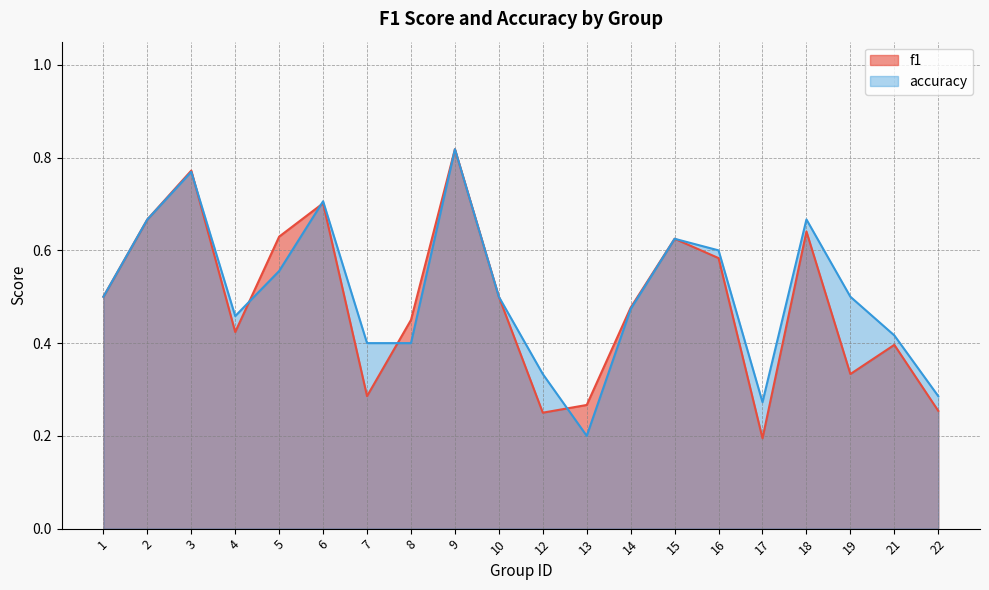

What is the difference between the maximum and minimum values in the f1 series?

0.6